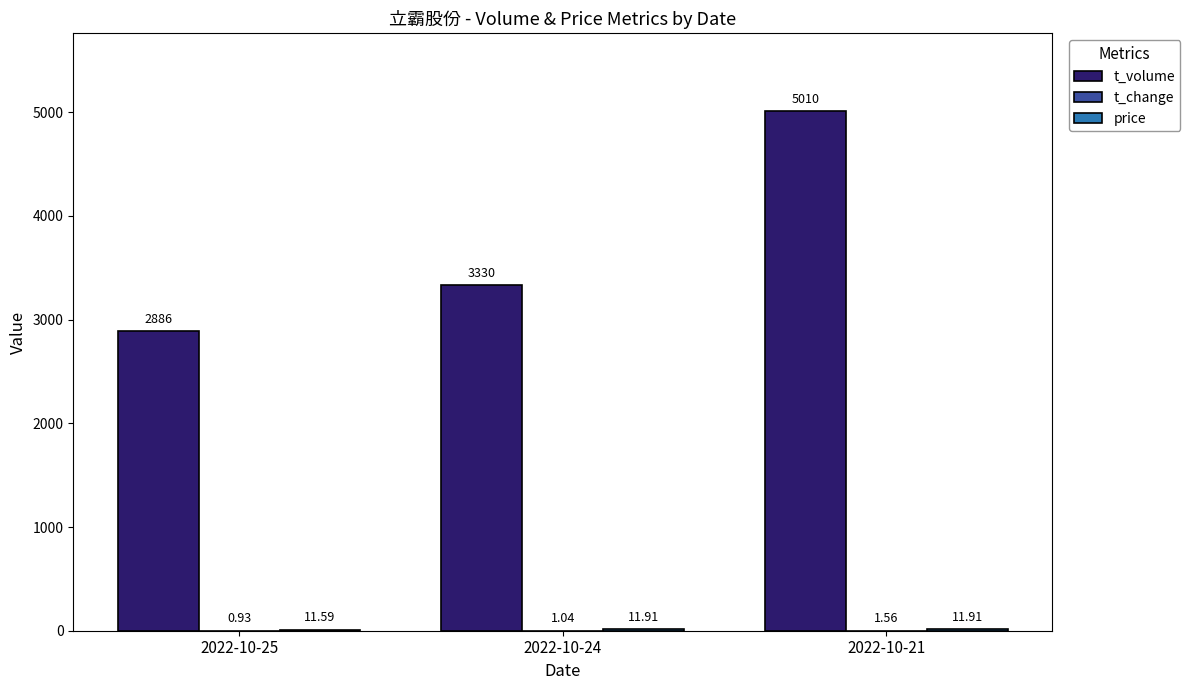

Between 2022-10-25 and 2022-10-21, which series saw the biggest shift?

t_volume